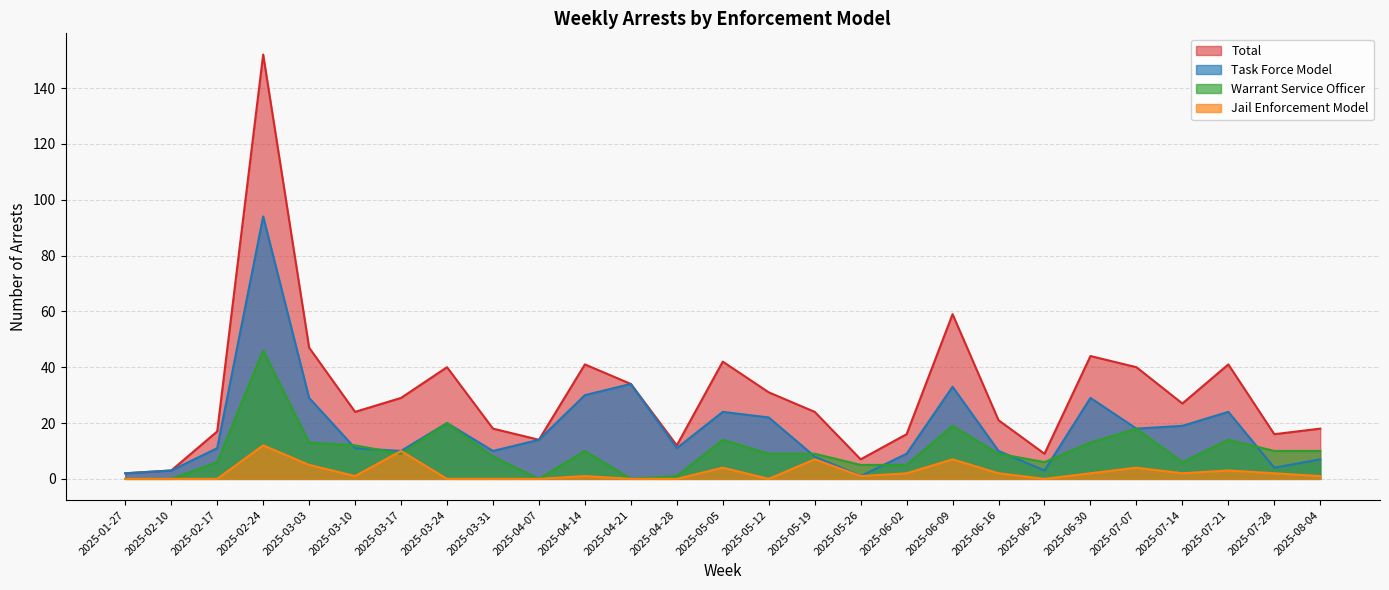

Which series has the widest spread of values?

Total